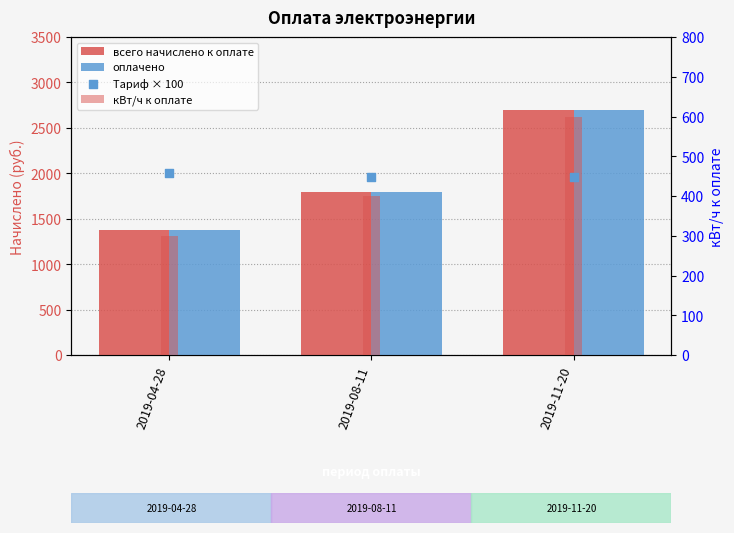

Which series contains the lowest Y value?

кВт/ч к оплате